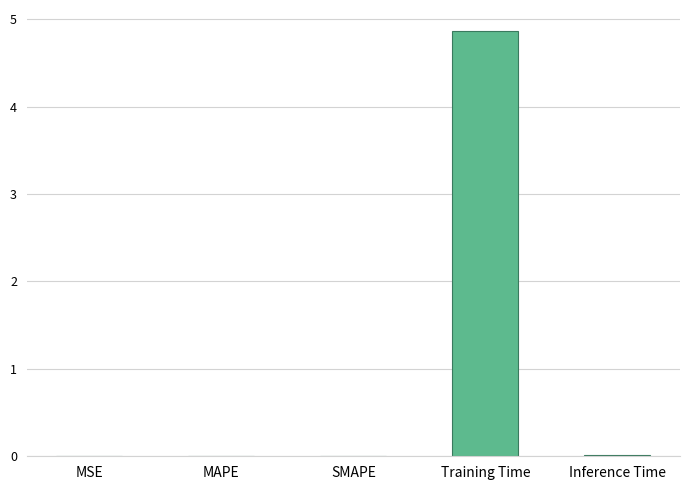

True or false: the data shows 4.9 at Training Time.

True